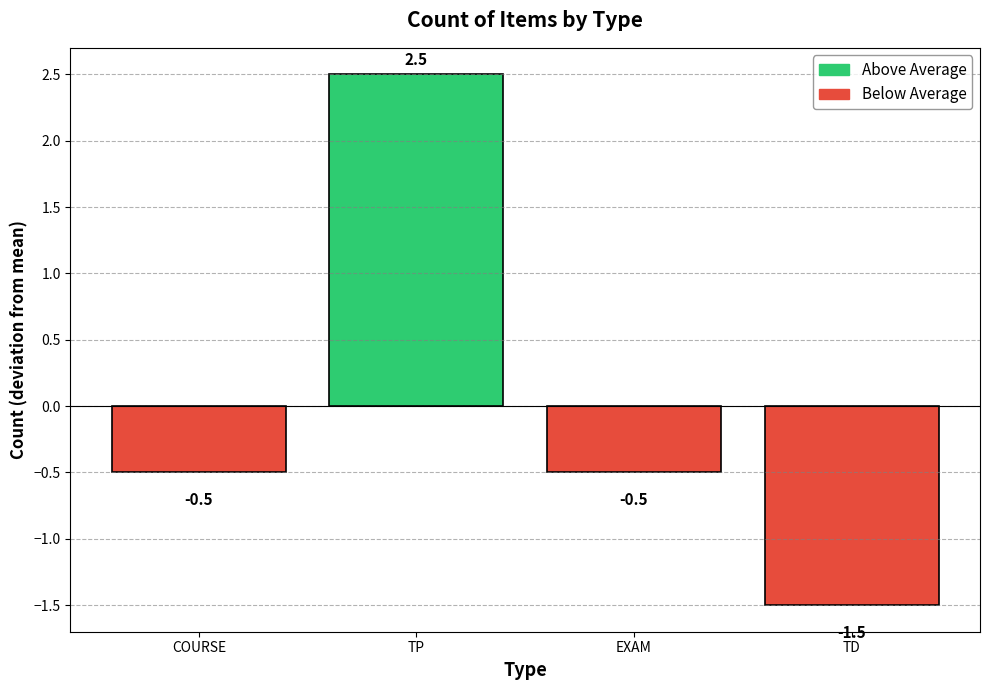

Are the bars grouped side by side (vs. stacked)?

No